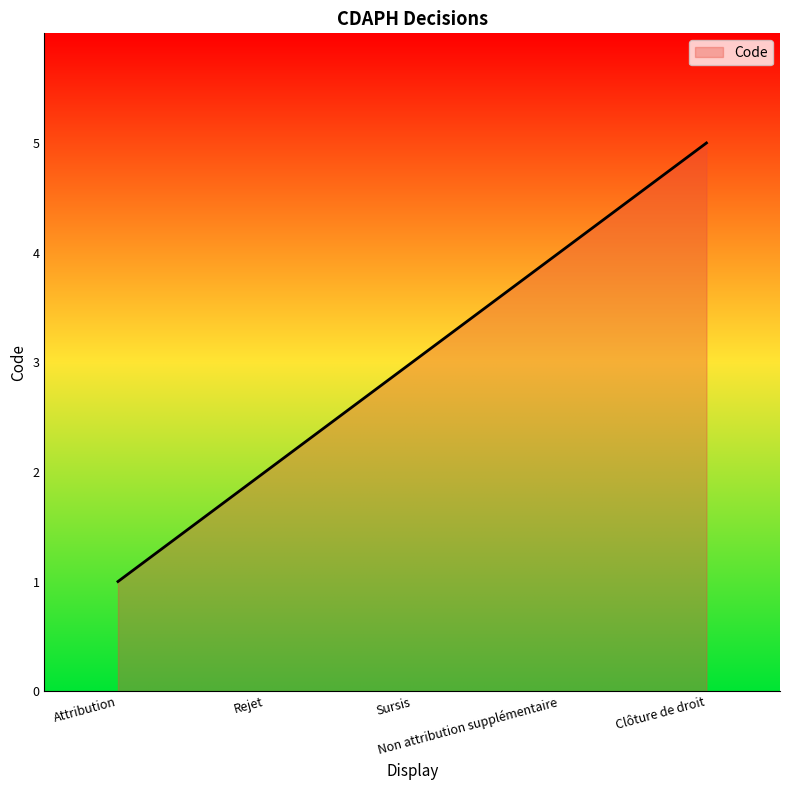

Which has a higher value, Sursis or Clôture de droit?

Clôture de droit